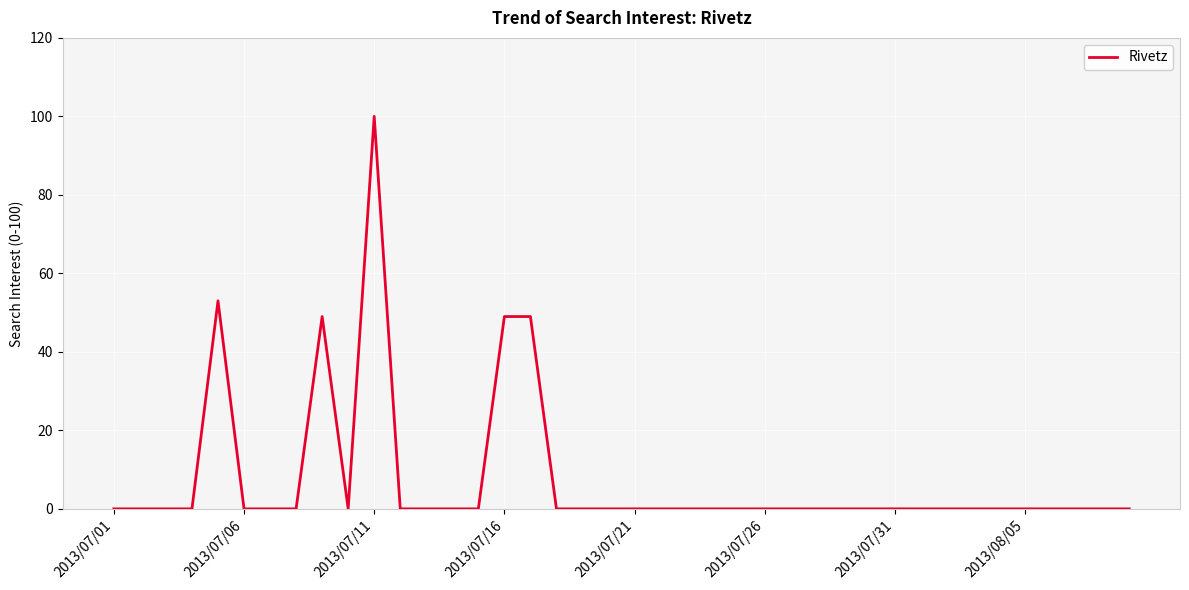

What is the maximum value shown in the chart?

100